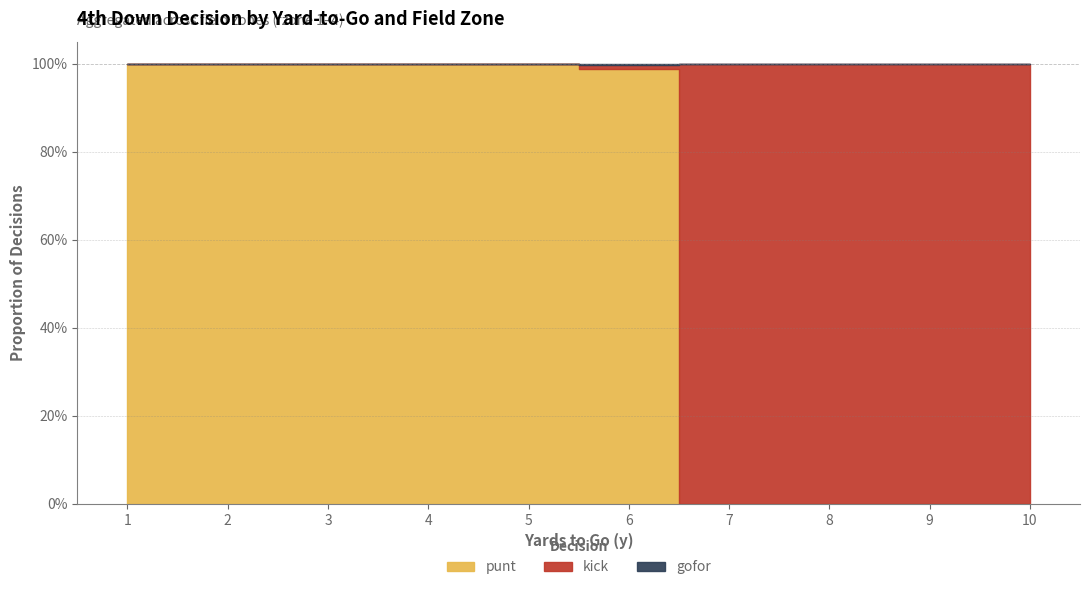

After their last crossing, which series has the higher values: gofor or punt?

gofor